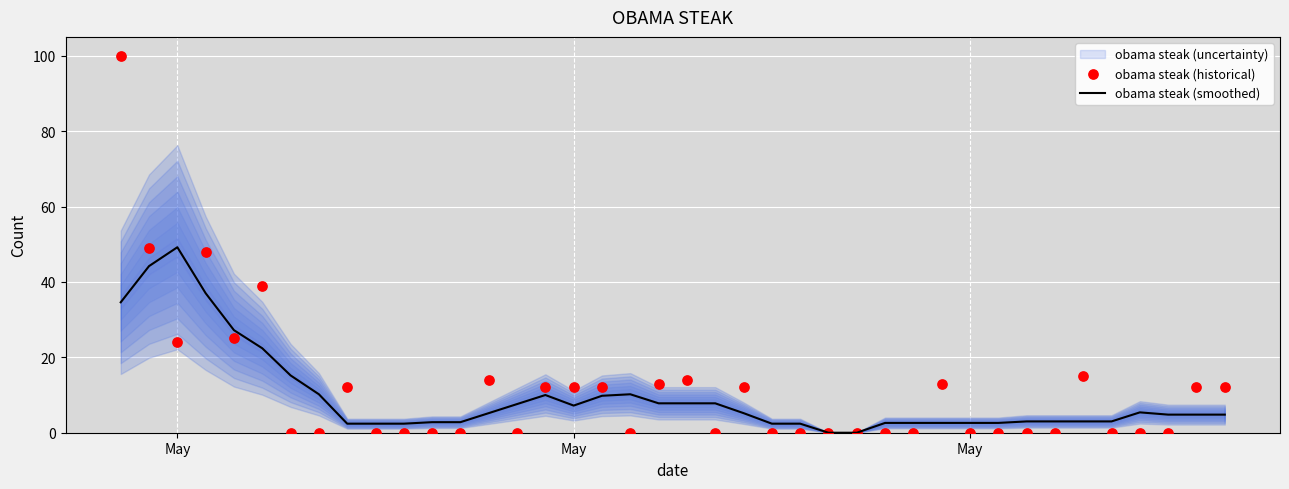

At how many categories does at least one series exceed 32?

5